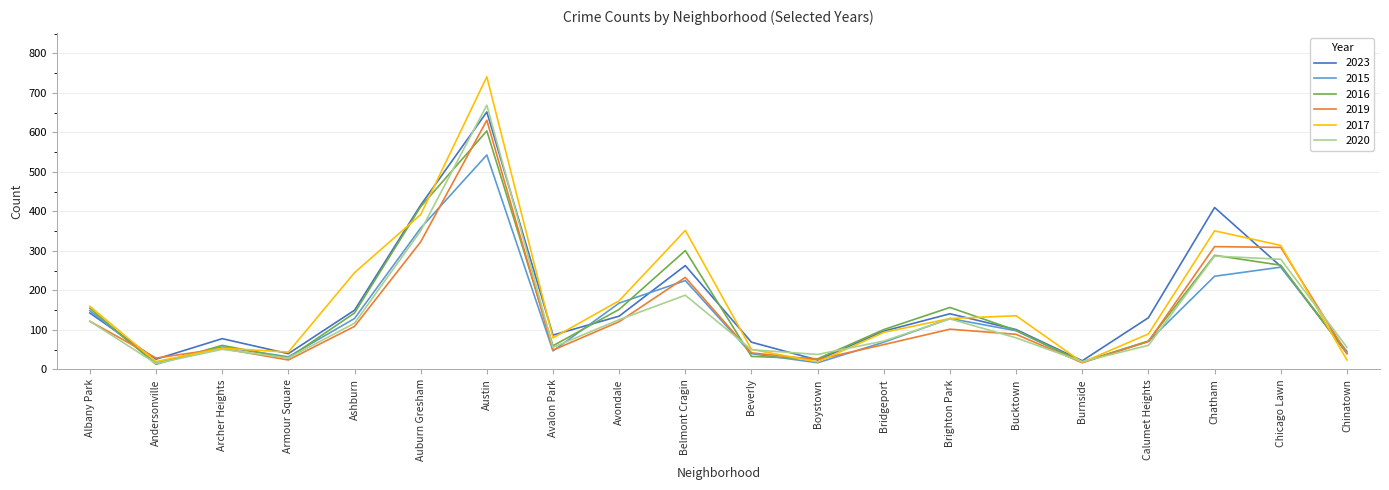

What is the maximum value shown in the chart?

741